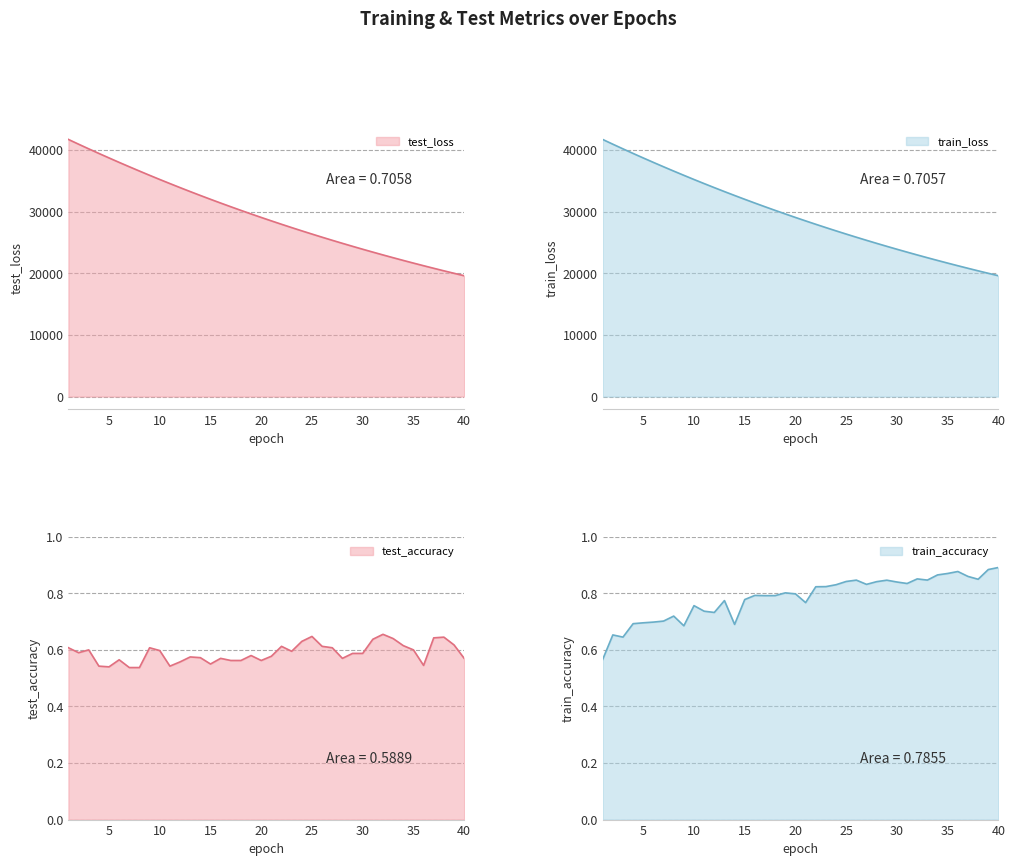

True or false: train_loss has more than 2 interior local peaks.

False